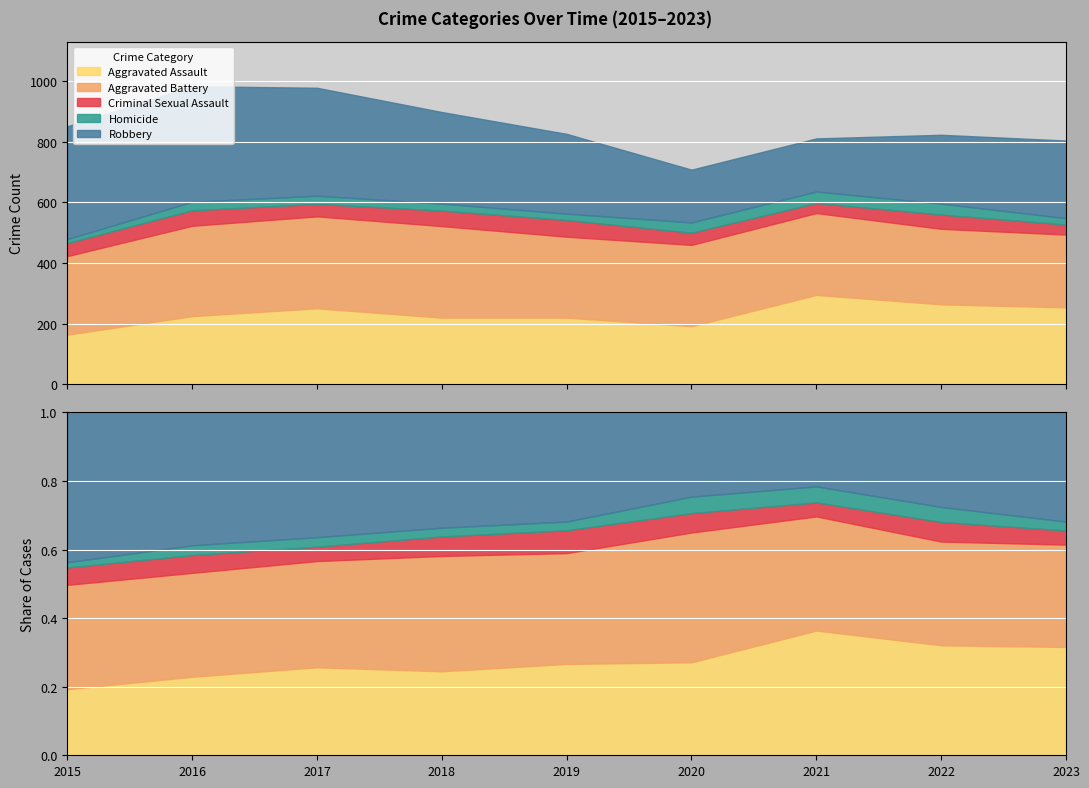

Rank the series by their maximum value, from highest to lowest.

Robbery, Aggravated Battery, Aggravated Assault, Criminal Sexual Assault, Homicide